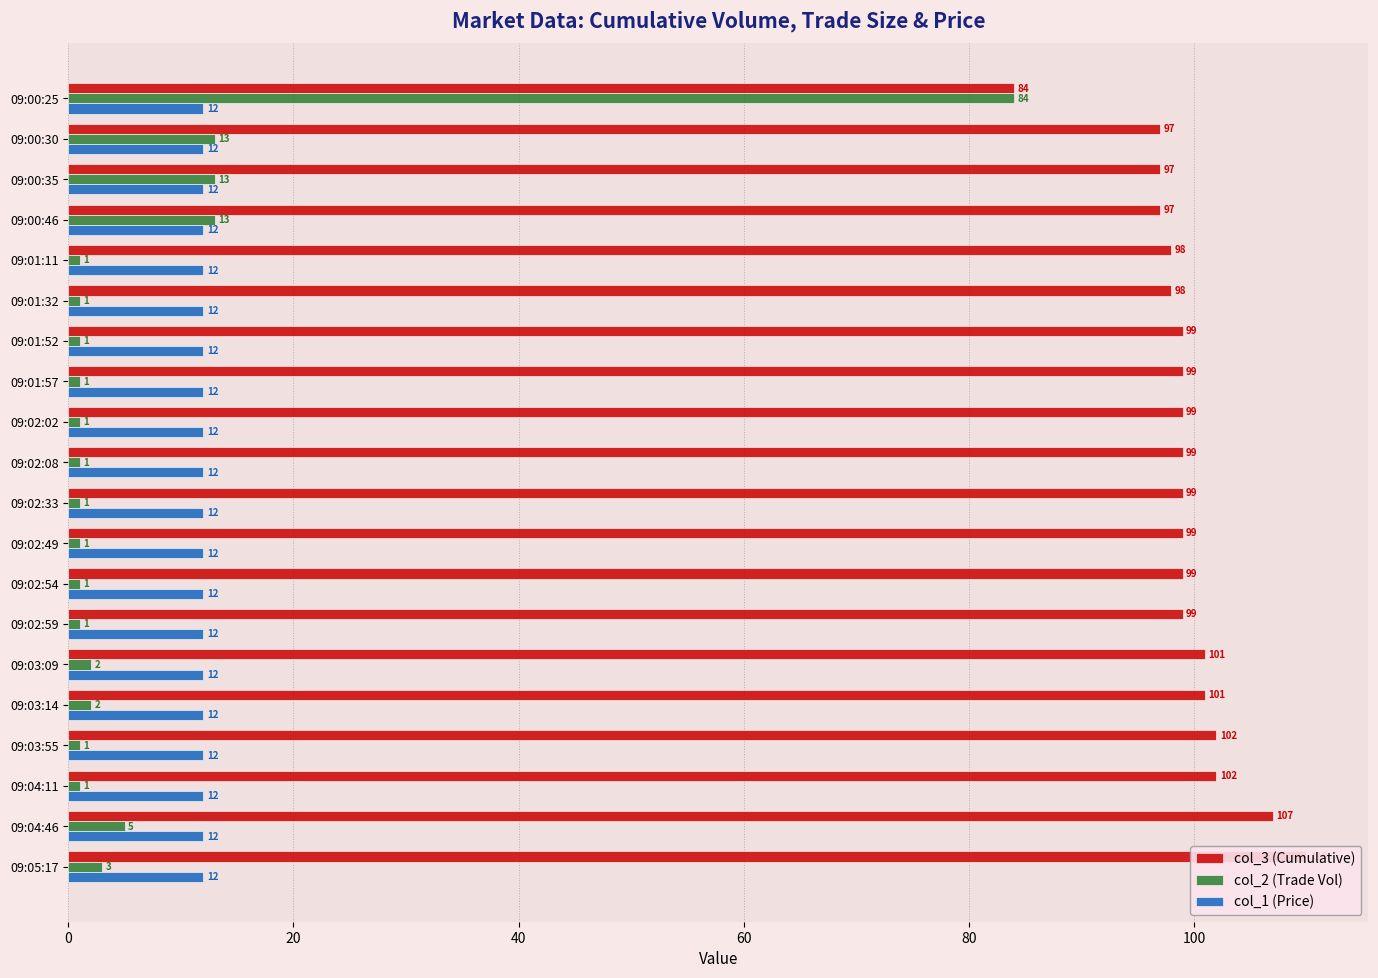

How many bars are there in total?

60